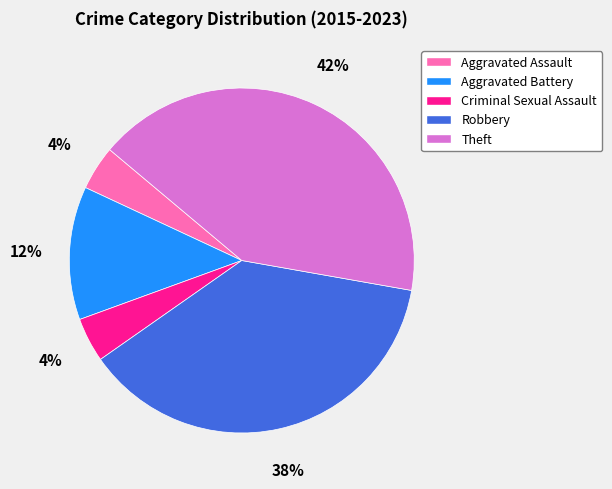

To the nearest percent, what is the average slice percentage?

20%